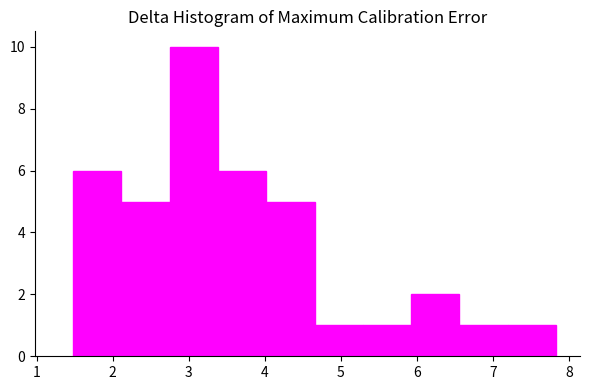

What is the height of the bar covering 7.2 to 7.8 on the x-axis? Neither the bar edges nor the heights are printed on the chart, so give them approximately, as read against the axes.

1